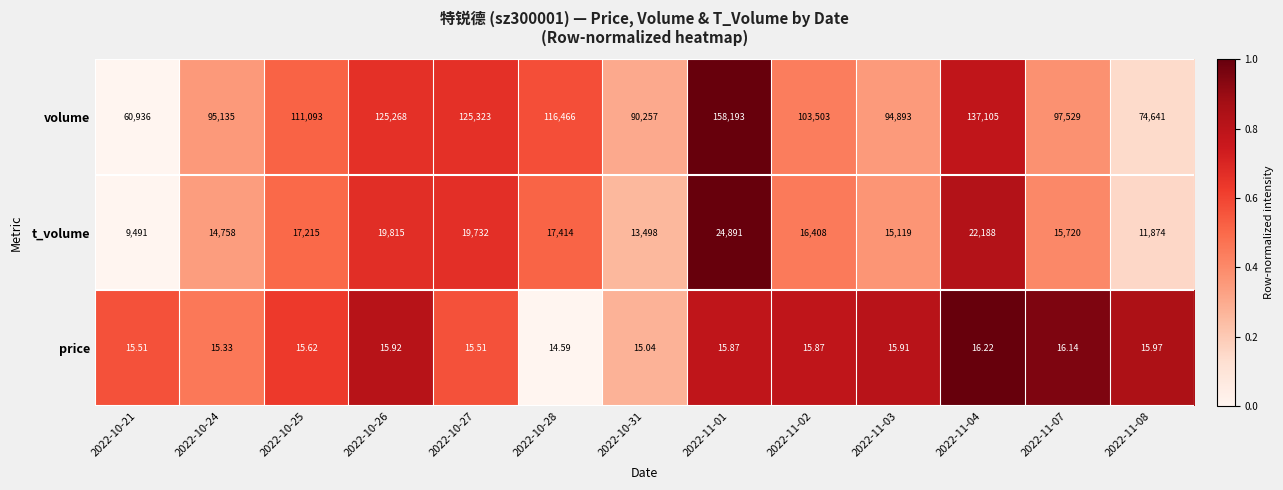

Between 2022-10-24 and 2022-11-03, which series saw the biggest shift?

t_volume